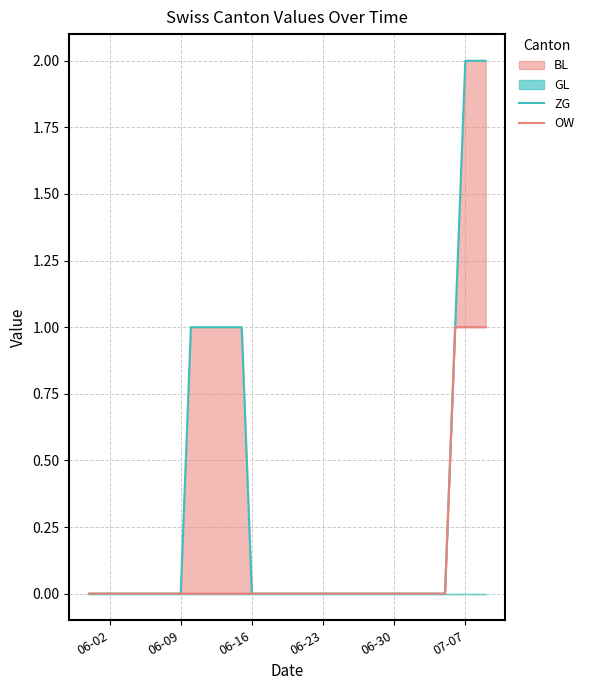

Does the chart have visible grid lines?

Yes